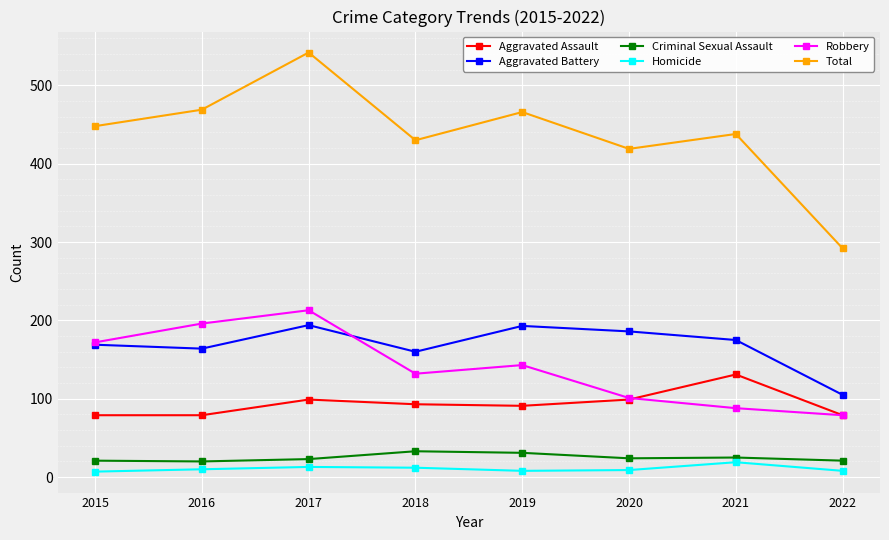

At which label does Homicide reach its peak?

2021